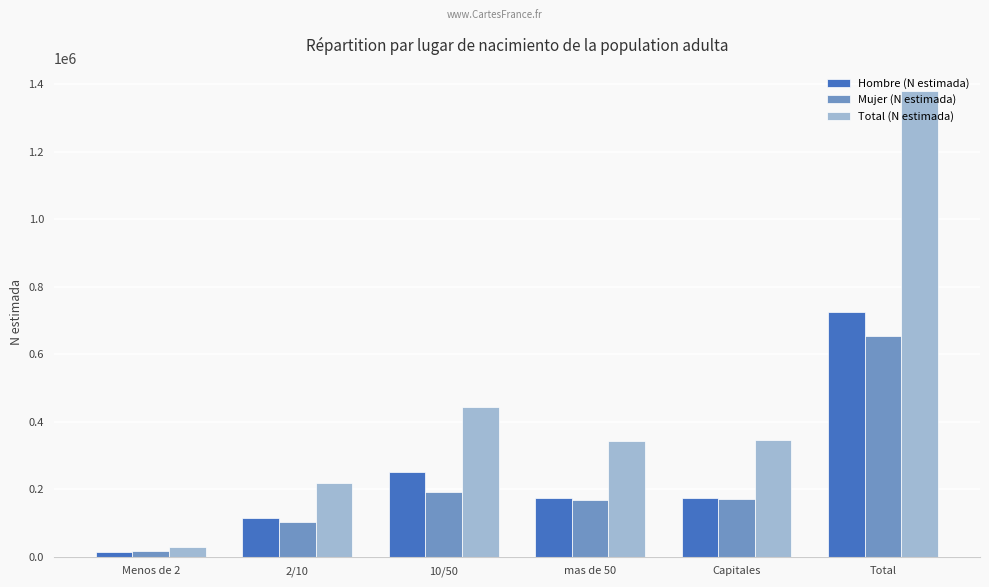

Between 10/50 and Total, which series saw the biggest shift?

Total (N estimada)